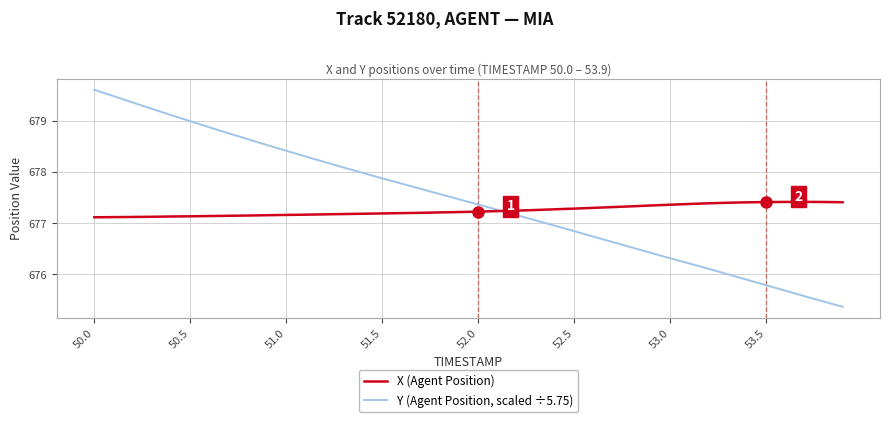

What is the greatest value displayed?

679.6